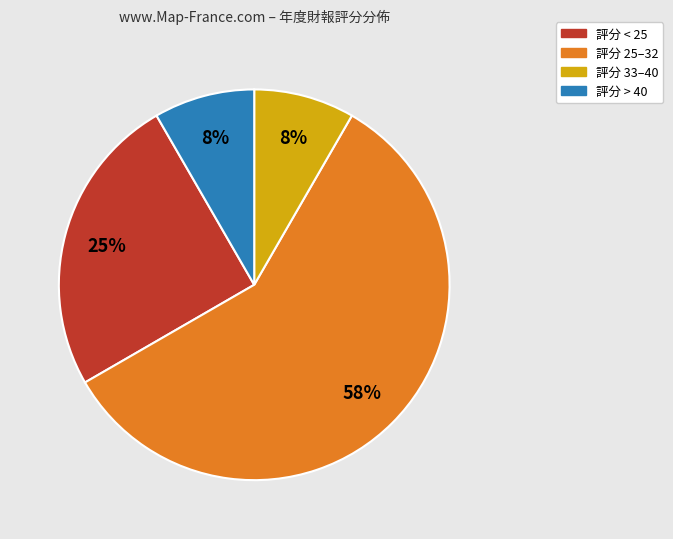

The 評分 33–40 slice represents 8% of the pie. True or false?

True